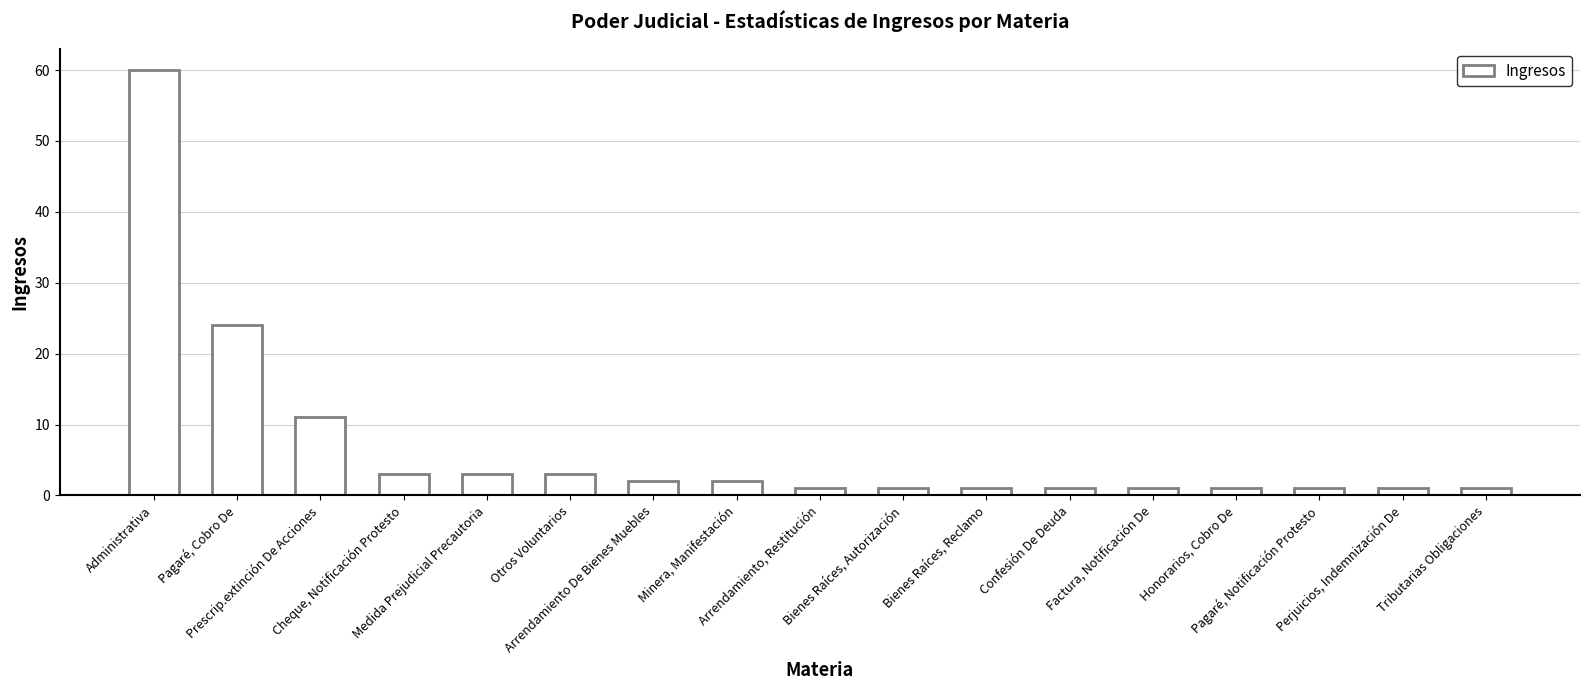

What position from the right is Tributarias Obligaciones?

1